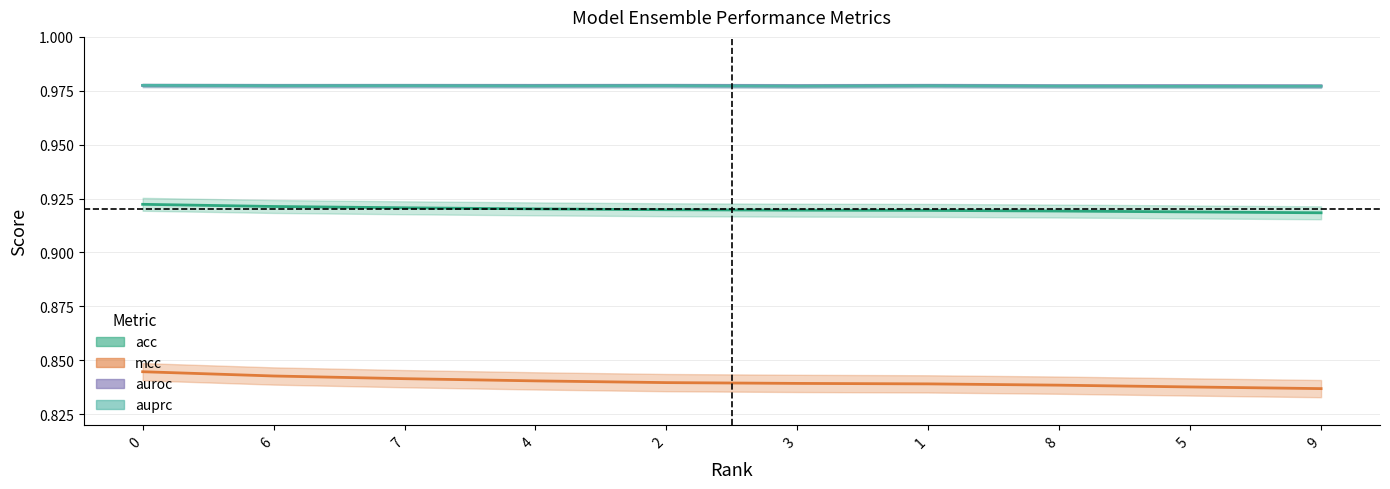

Where is acc nearest to the value 0?

9